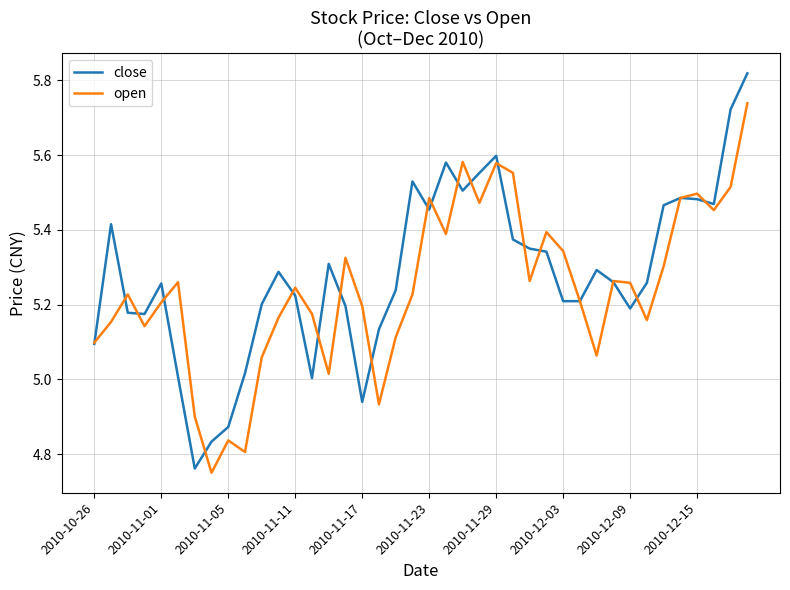

List the series in order of their peak value, highest first.

close, open